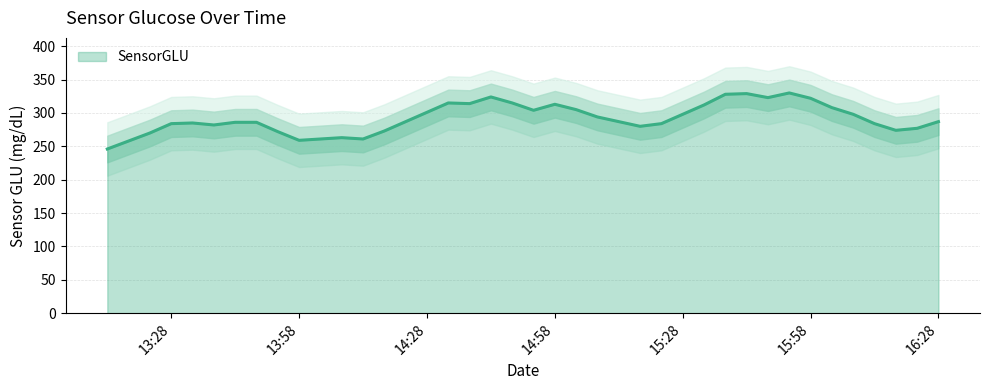

Reading right to left, extract all data points from this chart.

287	277	274	284	298	308	322	330	323	329	328	312	298	284	280	287	294	305	313	304	315	324	314	315	301	287	273	261	263	261	259	272	286	286	282	285	284	270	258	246